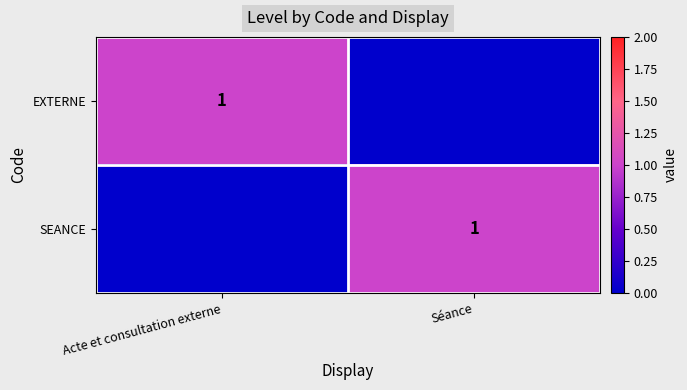

The value of EXTERNE at Acte et consultation externe is 0. True or false?

False